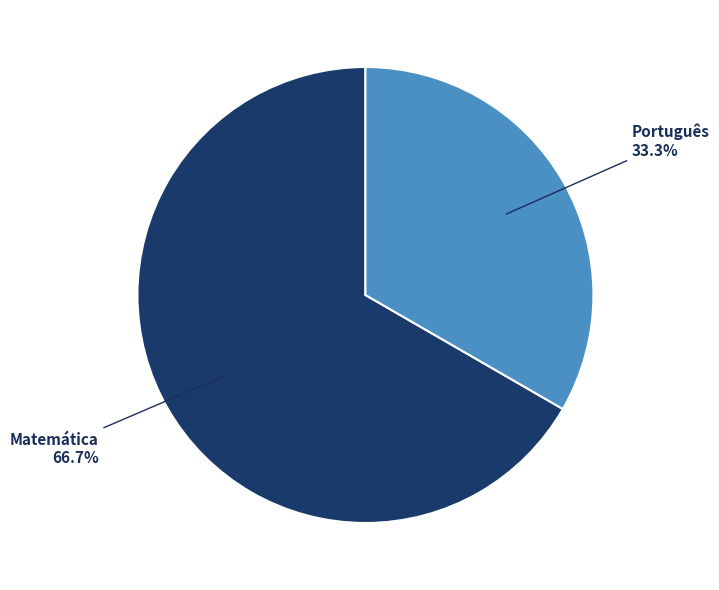

Rank the categories by value from highest to lowest.

Matemática, Português